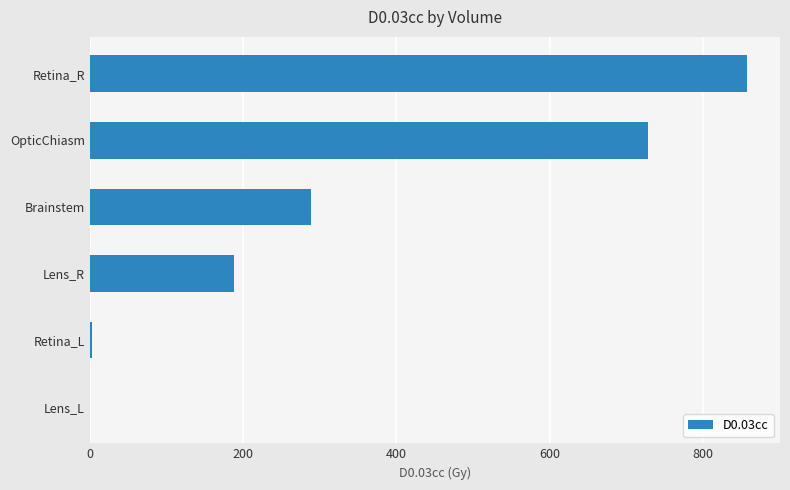

Are the bars horizontal?

Yes